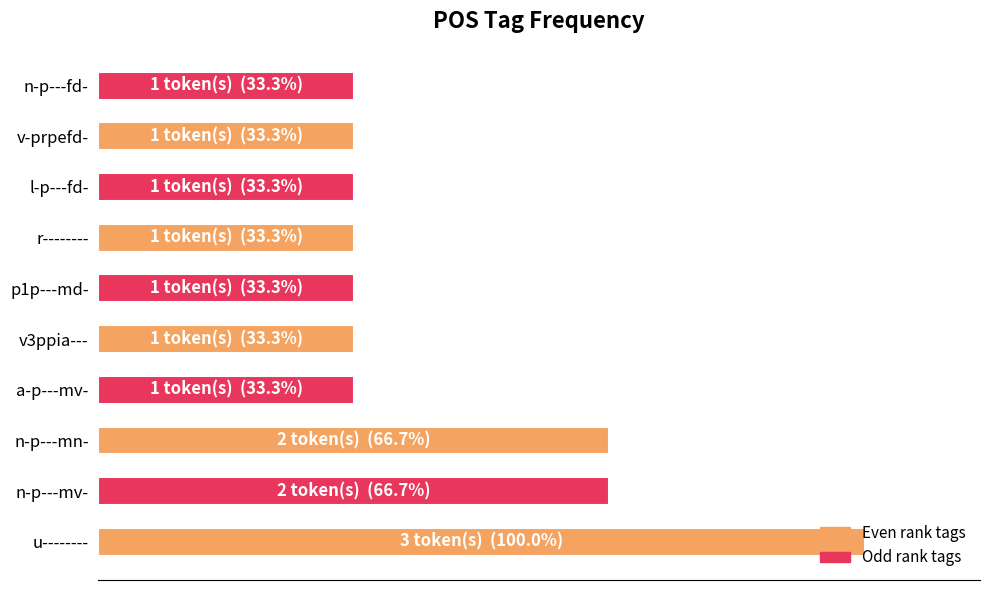

Does the chart contain any negative values?

No